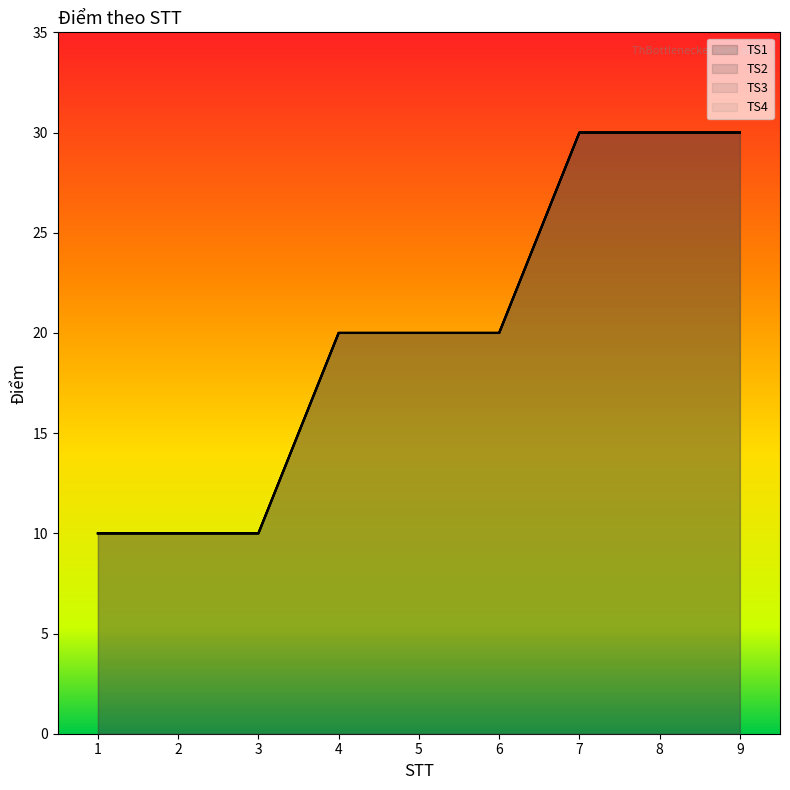

Reading left to right, list all the values displayed in this chart.

TS1: 1=10	2=10	3=10	4=20	5=20	6=20	7=30	8=30	9=30
TS2: 1=10	2=10	3=10	4=20	5=20	6=20	7=30	8=30	9=30
TS3: 1=10	2=10	3=10	4=20	5=20	6=20	7=30	8=30	9=30
TS4: 1=10	2=10	3=10	4=20	5=20	6=20	7=30	8=30	9=30